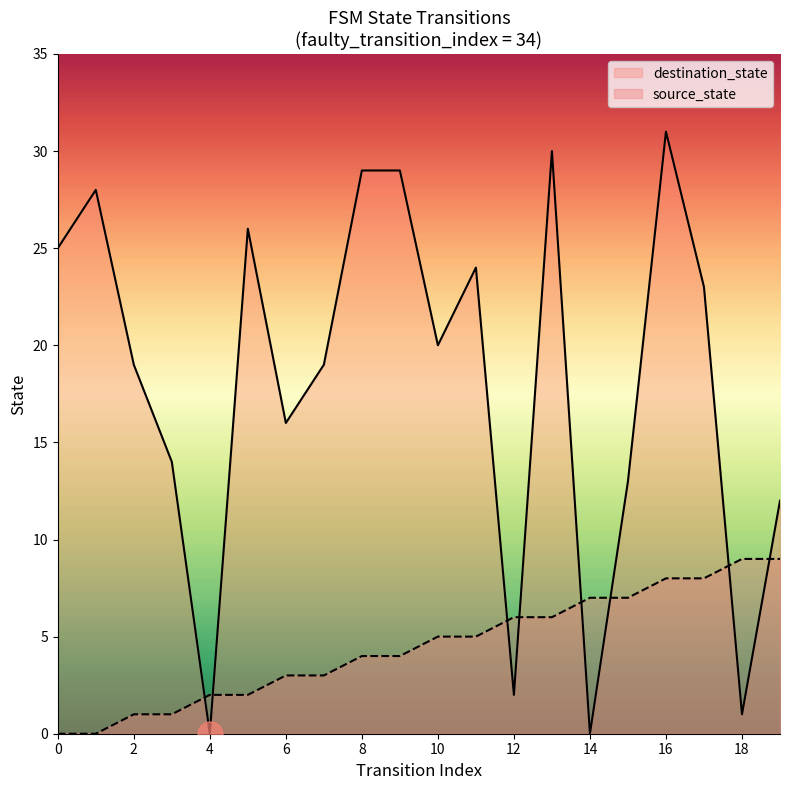

What is the spread (max minus min) of values at 4?

2